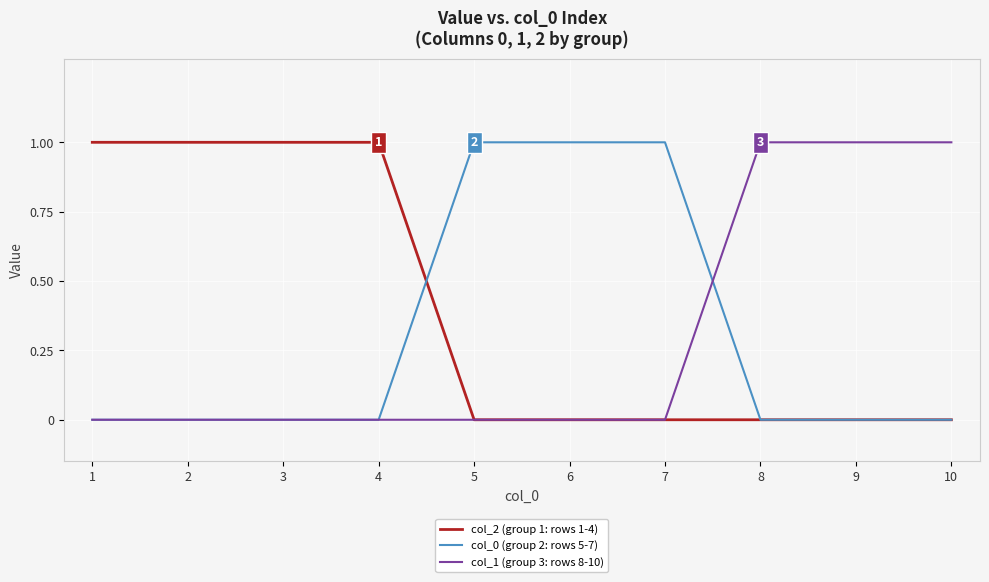

True or false: col_1 (group 3: rows 8-10) has a value of -1 at 7.

False